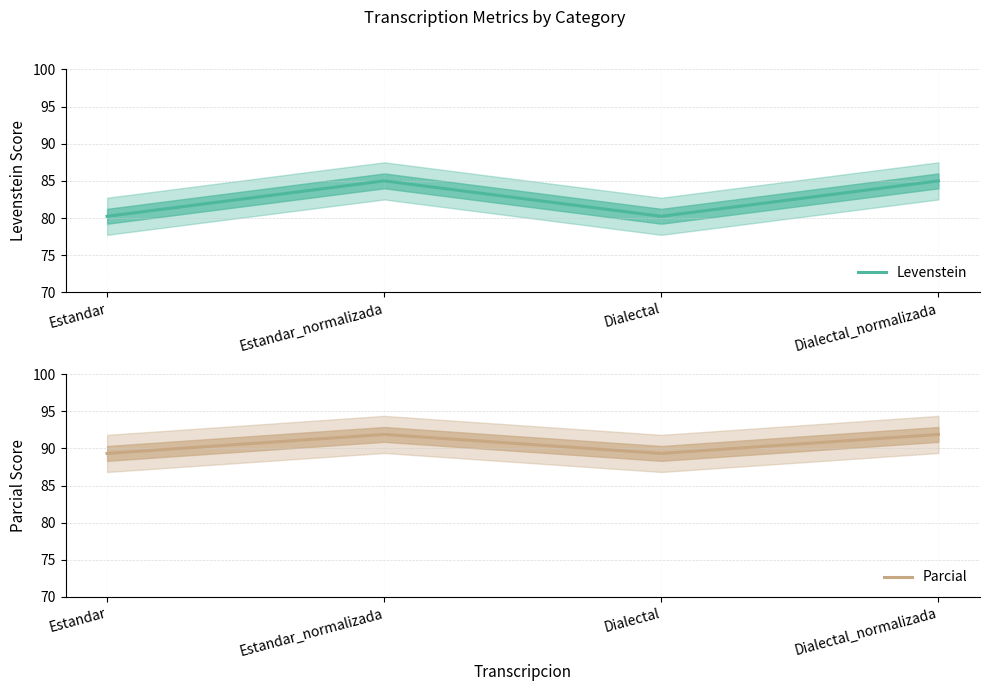

Reading right to left, what are all the values shown in this chart?

Levenstein: Dialectal_normalizada=85.0	Dialectal=80.2	Estandar_normalizada=85.0	Estandar=80.2
Parcial: Dialectal_normalizada=91.9	Dialectal=89.3	Estandar_normalizada=91.9	Estandar=89.3